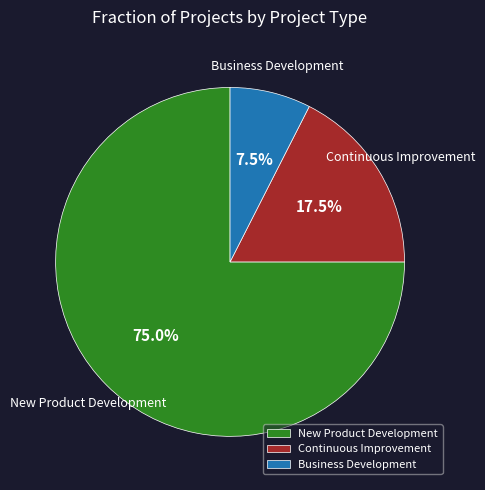

Which category has the biggest portion of the pie?

New Product Development